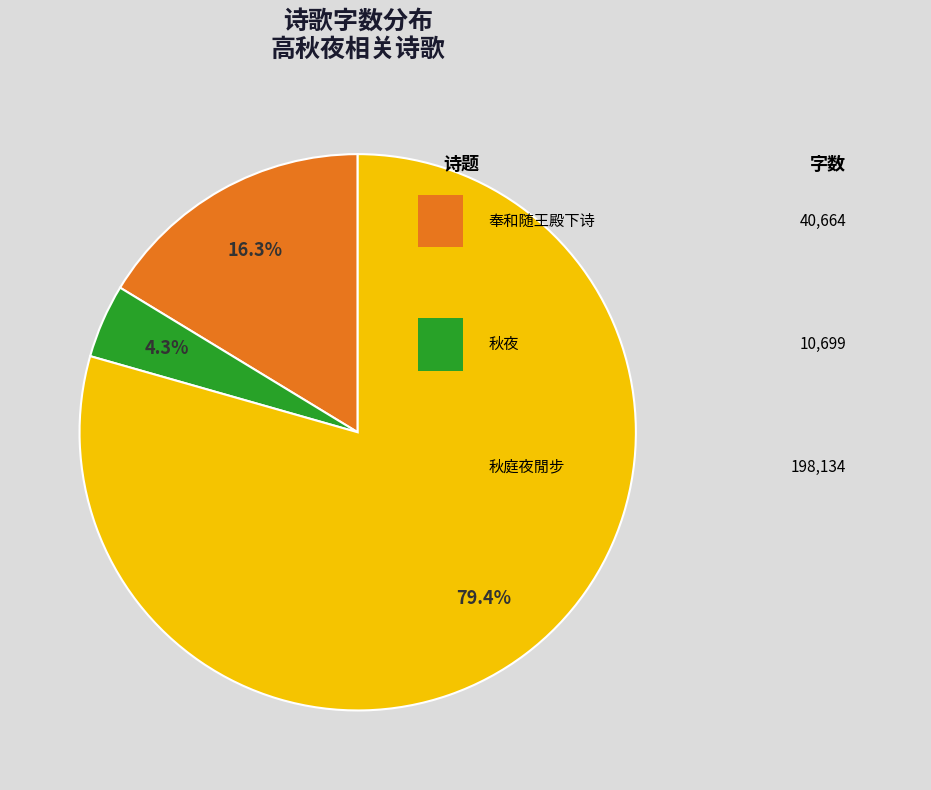

Does any single category account for the majority?

Yes